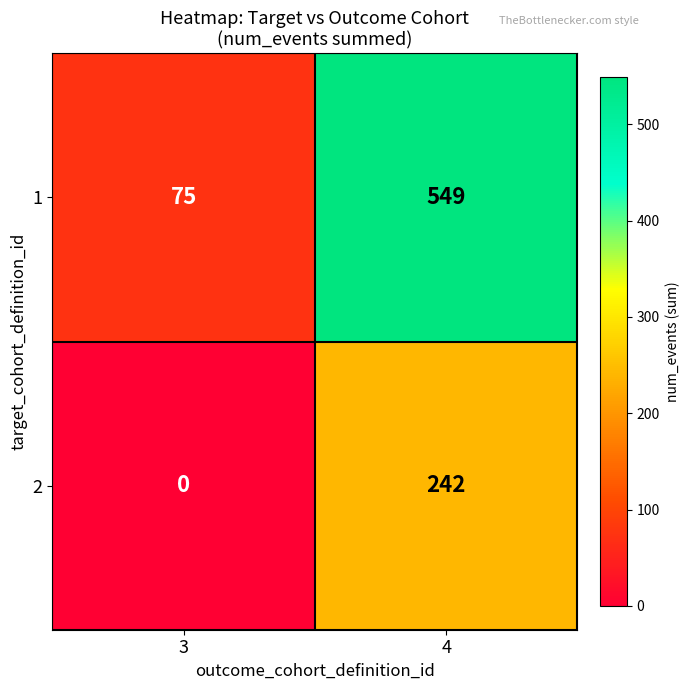

At which label is 2 closest to 121?

3